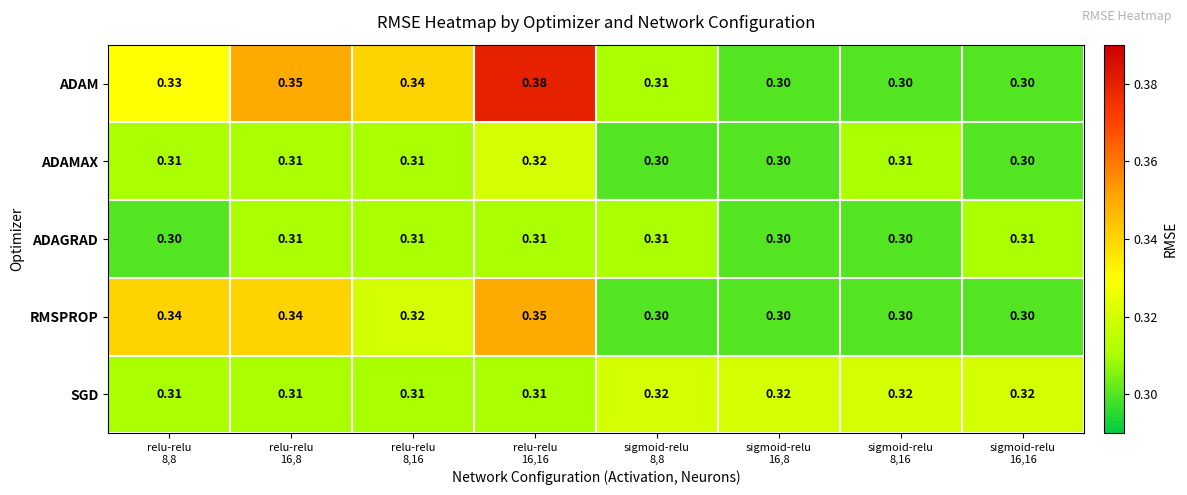

Which series has the widest spread of values?

ADAM